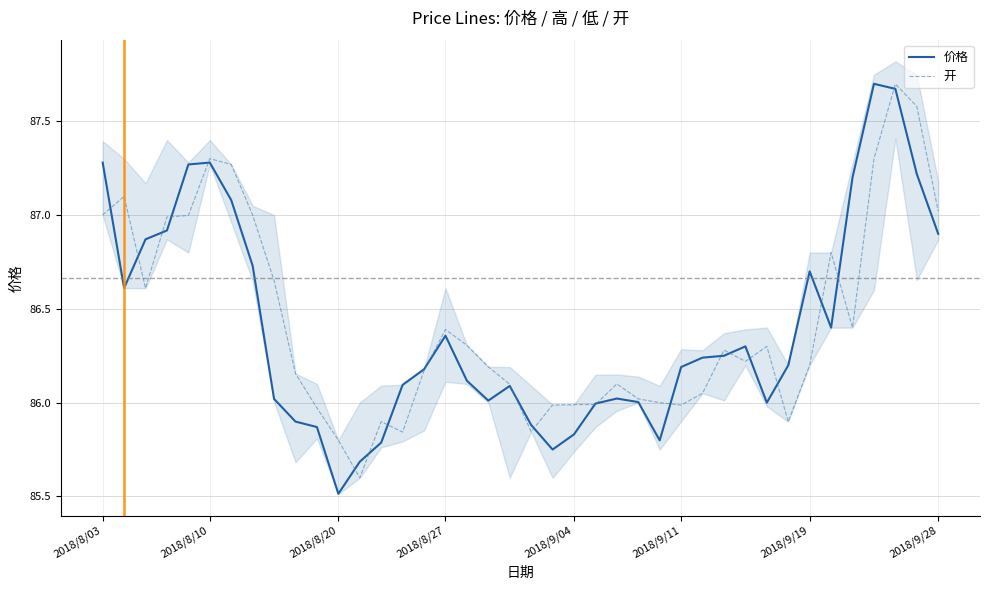

True or false: 开 has more than 2 interior local peaks.

True